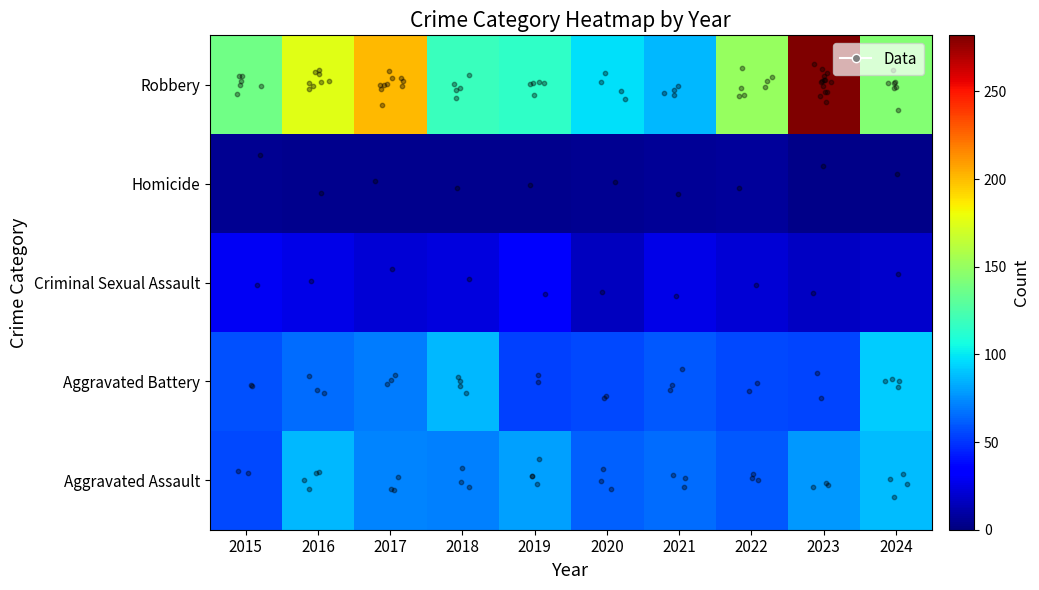

At which label is Homicide closest to 5?

2015